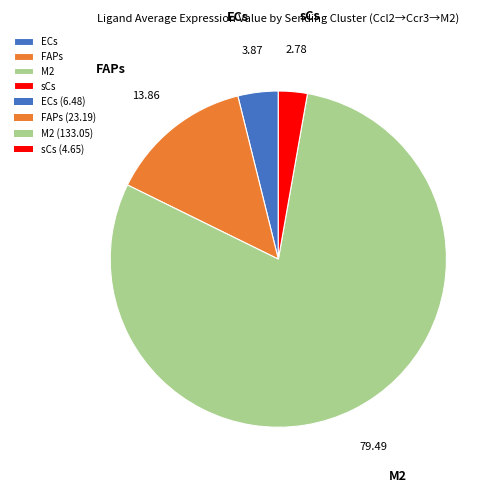

Which slice is the smallest?

sCs